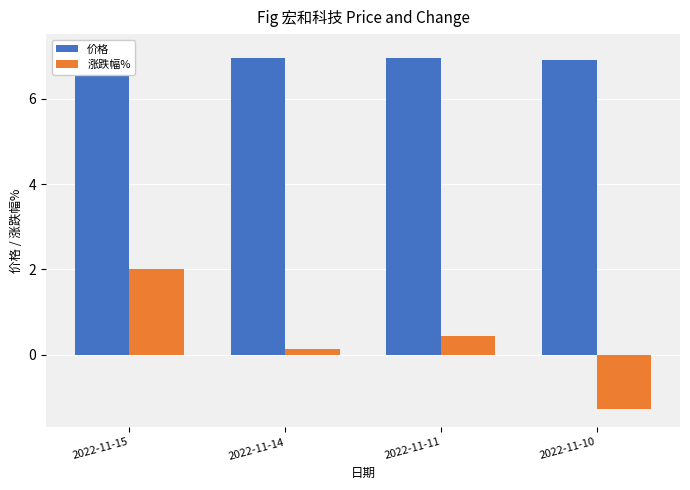

Reading left to right, extract all data points from this chart.

价格: 7.1	7.0	7.0	6.9
涨跌幅%: 2.0	0.1	0.4	-1.3